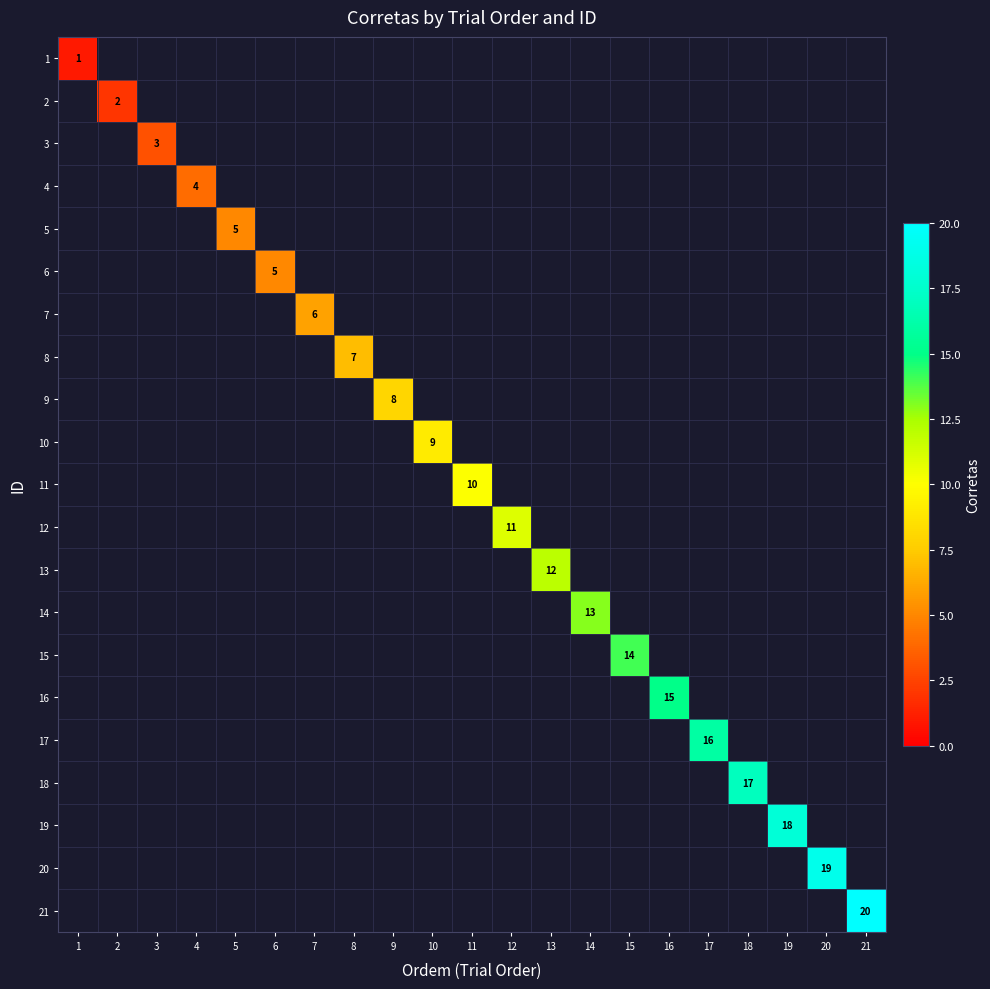

Rank the series by their maximum value, from lowest to highest.

1, 2, 3, 4, 5, 6, 7, 8, 9, 10, 11, 12, 13, 14, 15, 16, 17, 18, 19, 20, 21